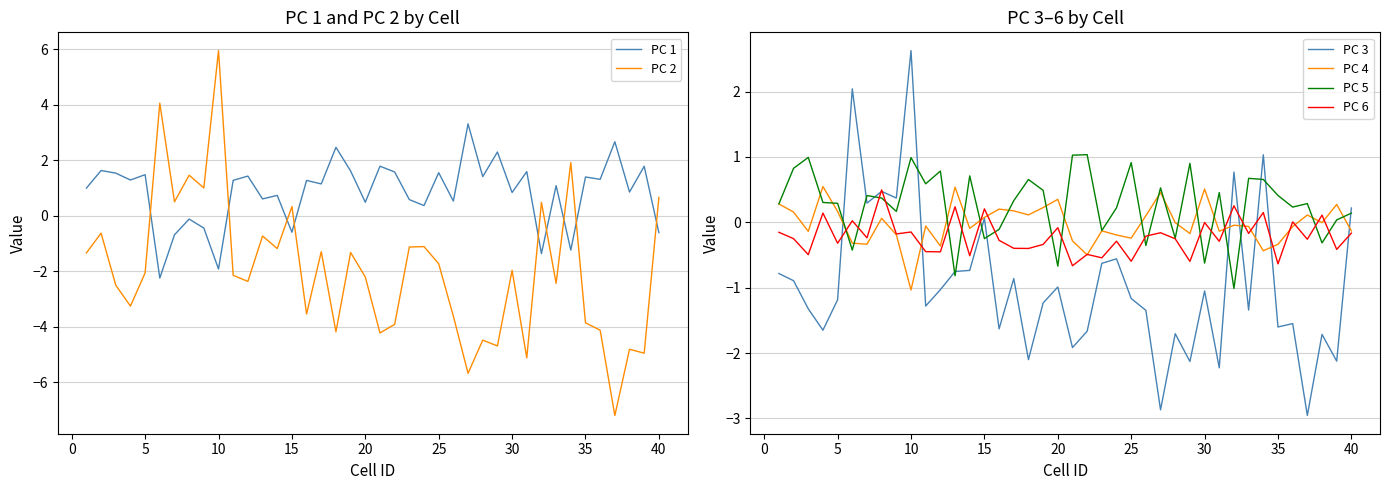

What is the minimum value for PC 5?

-1.0